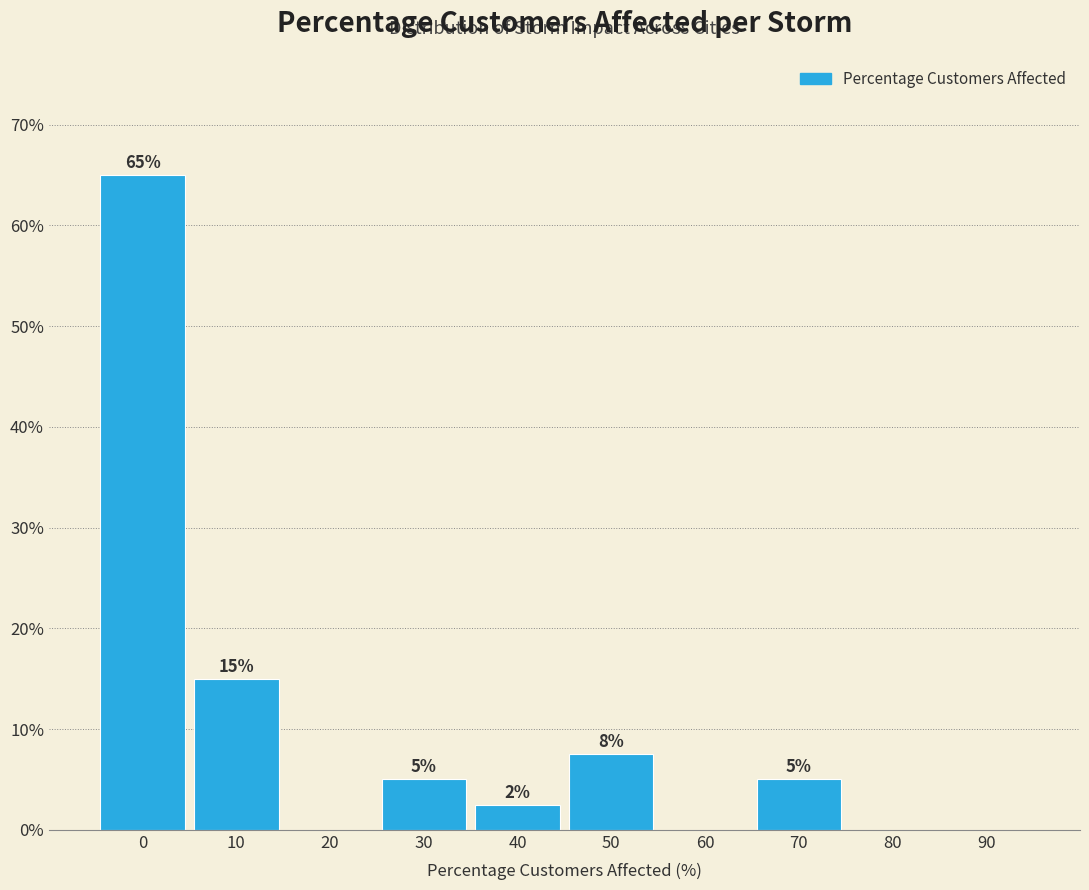

The chart shows a value of 65.0 at 0. True or false?

True